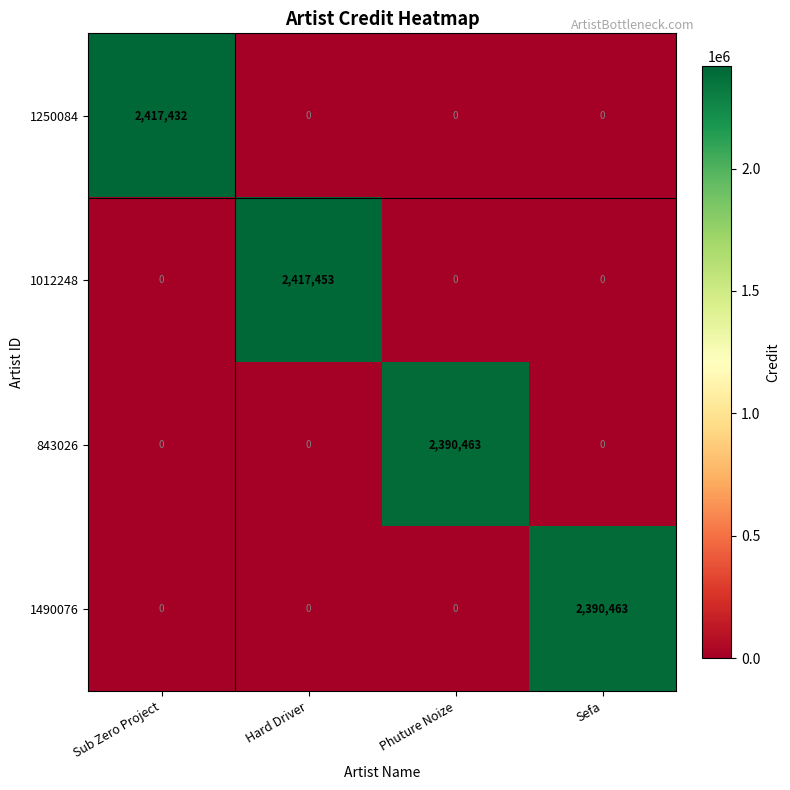

Reading left to right, extract all data points from this chart.

1250084: 2417432	0	0	0
1012248: 0	2417453	0	0
843026: 0	0	2390463	0
1490076: 0	0	0	2390463